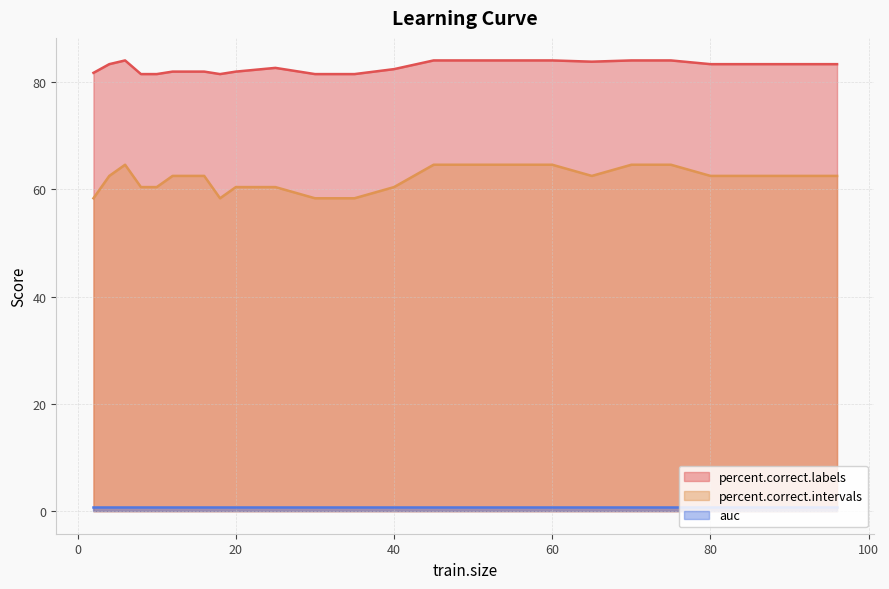

Which label corresponds to the largest value in the chart?

6